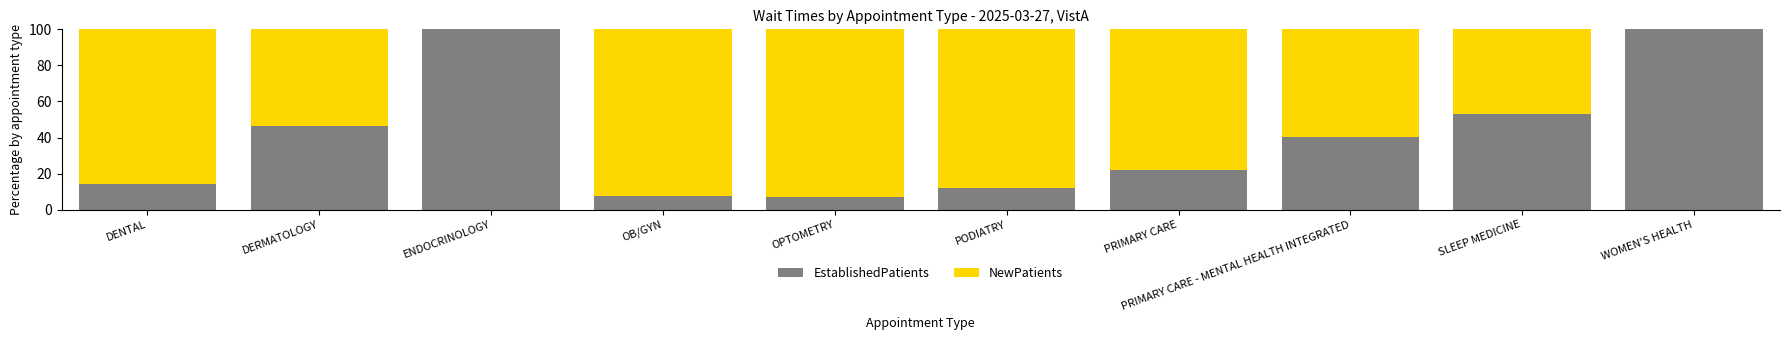

What is the maximum value for EstablishedPatients?

100.0